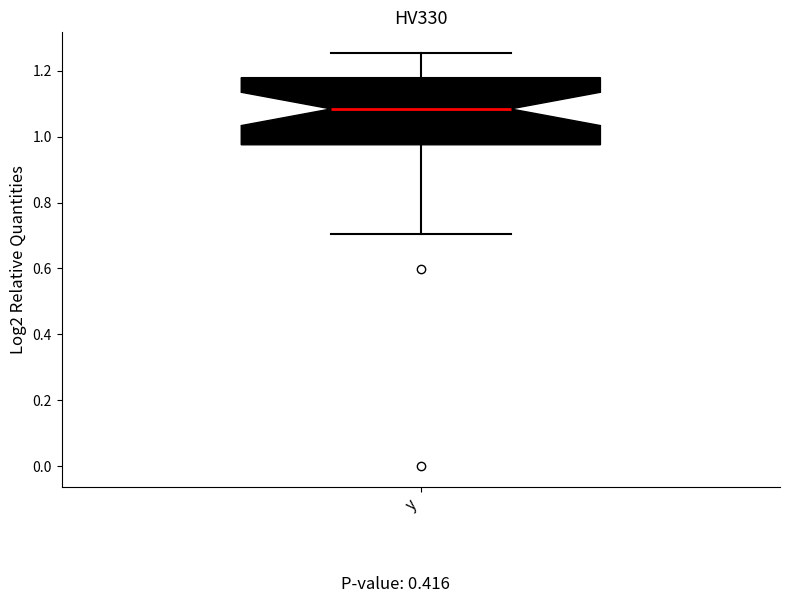

Read this box plot against the y-axis: the position of the median line, the range covered by the box, and the ends of both whiskers. The values are not printed on the chart, so give them approximately, as read against the axis.

median 1.08, box 0.98 to 1.18, whiskers 0.70 to 1.26